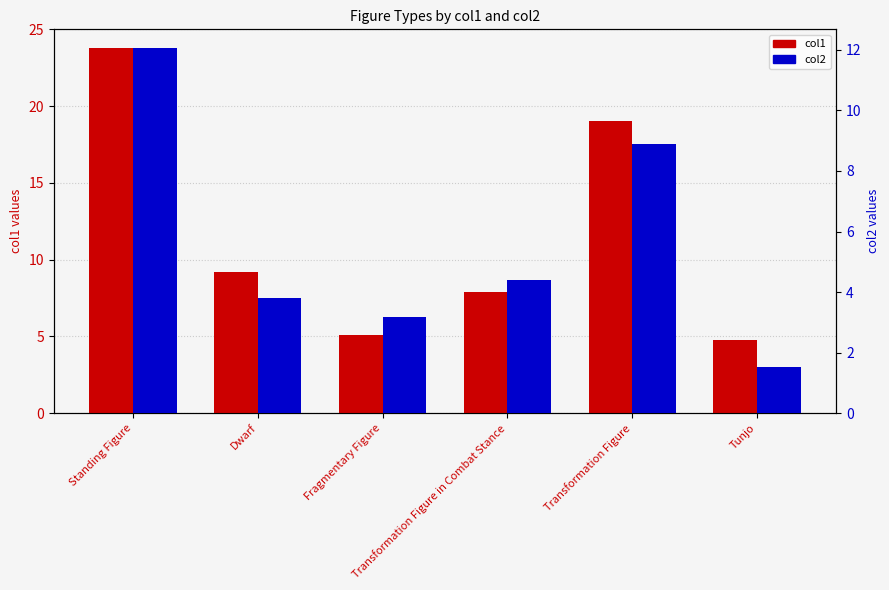

Which series has the largest range (max minus min)?

col1